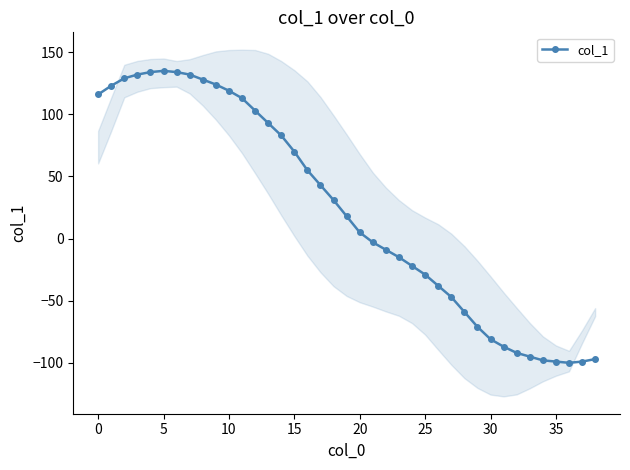

What is the change in value from 14 to 25?

-112